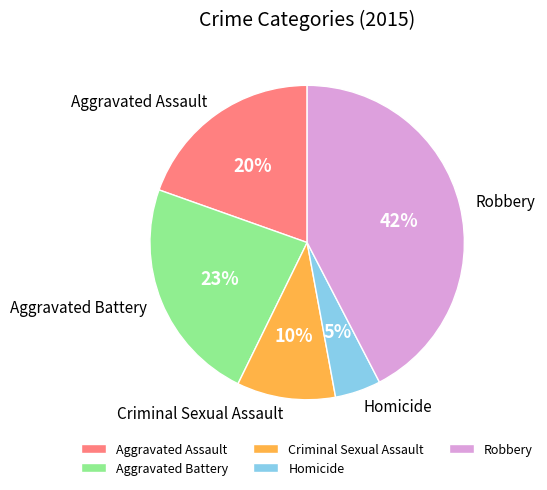

Does Homicide represent more than half of the total?

No